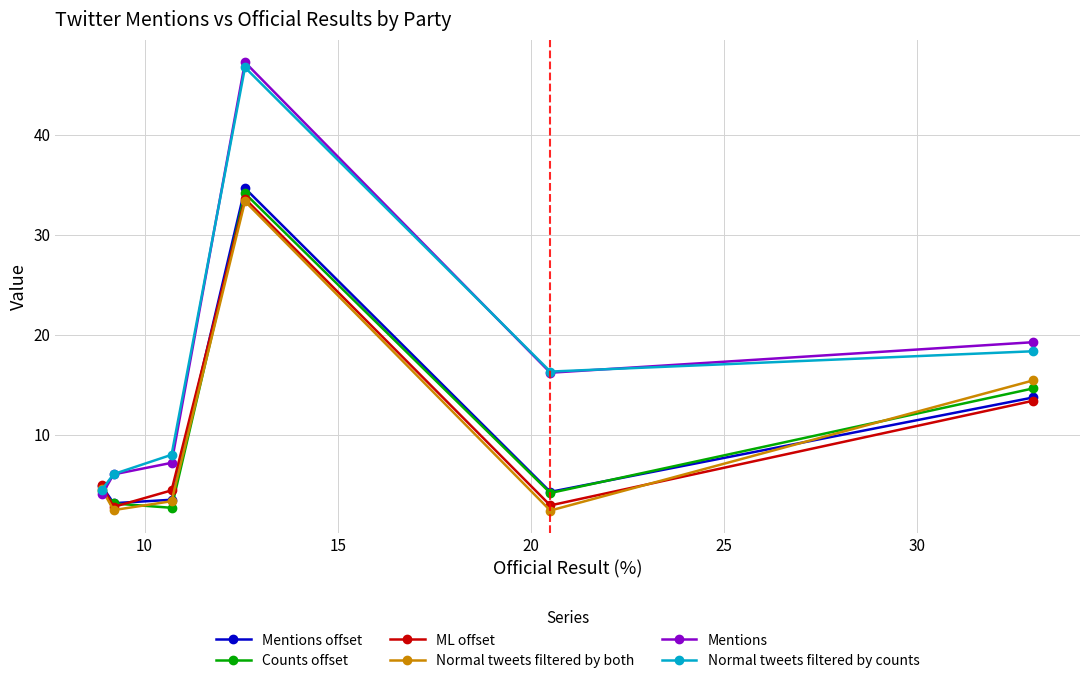

What is the smallest value displayed?

2.4